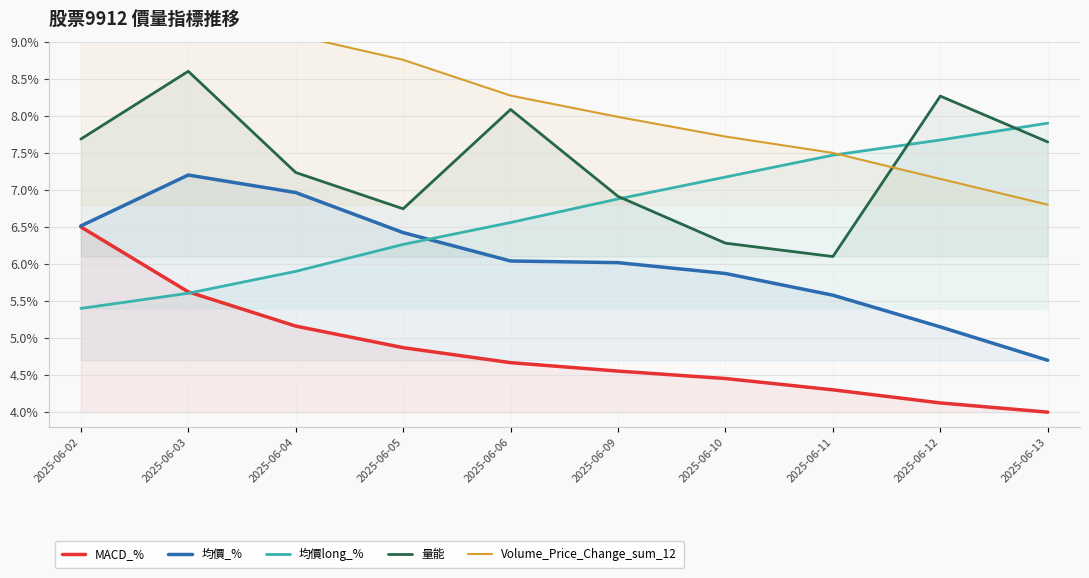

Reading left to right, transcribe all the data shown in this chart.

MACD_%: 2025-06-02=6.5	2025-06-03=5.6	2025-06-04=5.2	2025-06-05=4.9	2025-06-06=4.7	2025-06-09=4.6	2025-06-10=4.5	2025-06-11=4.3	2025-06-12=4.1	2025-06-13=4.0
均價_%: 2025-06-02=6.5	2025-06-03=7.2	2025-06-04=7.0	2025-06-05=6.4	2025-06-06=6.0	2025-06-09=6.0	2025-06-10=5.9	2025-06-11=5.6	2025-06-12=5.2	2025-06-13=4.7
均價long_%: 2025-06-02=5.4	2025-06-03=5.6	2025-06-04=5.9	2025-06-05=6.3	2025-06-06=6.6	2025-06-09=6.9	2025-06-10=7.2	2025-06-11=7.5	2025-06-12=7.7	2025-06-13=7.9
量能: 2025-06-02=7.7	2025-06-03=8.6	2025-06-04=7.2	2025-06-05=6.7	2025-06-06=8.1	2025-06-09=6.9	2025-06-10=6.3	2025-06-11=6.1	2025-06-12=8.3	2025-06-13=7.6
Volume_Price_Change_sum_12: 2025-06-02=9.2	2025-06-03=9.3	2025-06-04=9.1	2025-06-05=8.8	2025-06-06=8.3	2025-06-09=8.0	2025-06-10=7.7	2025-06-11=7.5	2025-06-12=7.1	2025-06-13=6.8